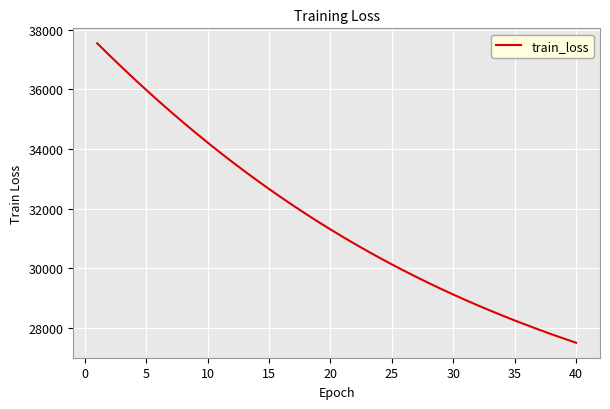

What is the smallest value displayed?

27496.3